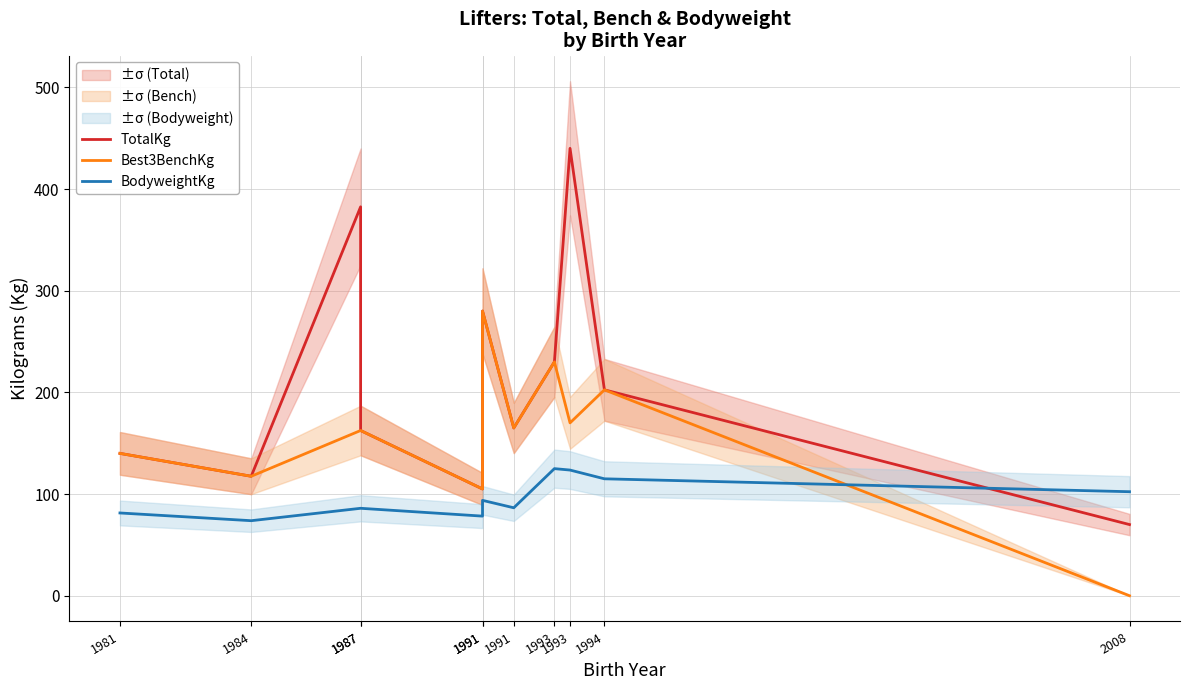

Which category has the lowest value across all series?

2008